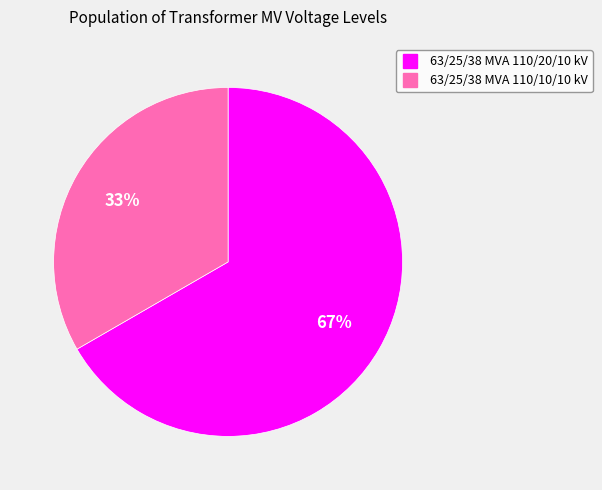

Is it true that 63/25/38 MVA 110/10/10 kV is 41% of the pie?

False